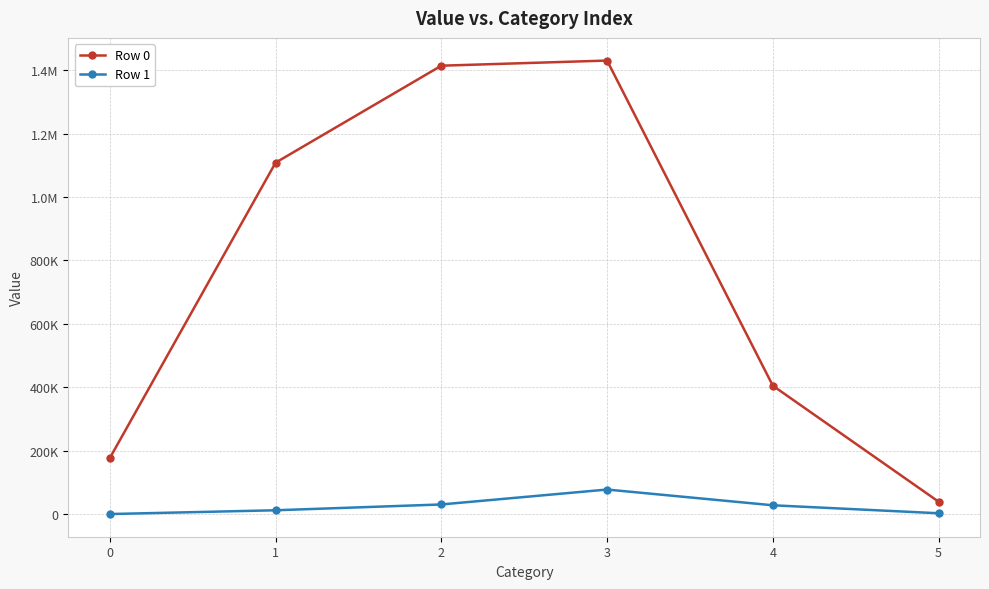

Which series changed the most between 0 and 5?

Row 0